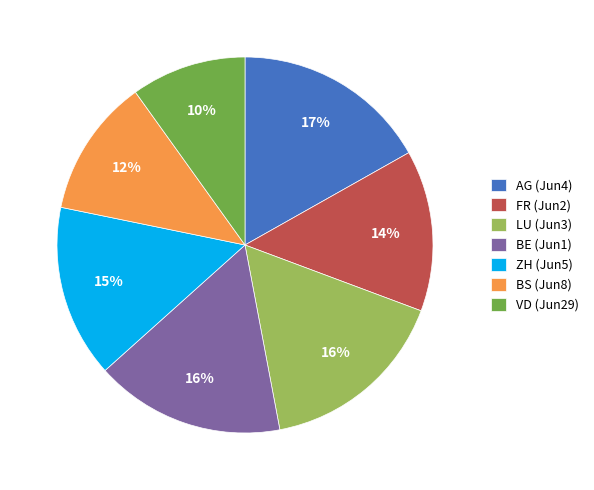

How many slices are in this pie chart?

7